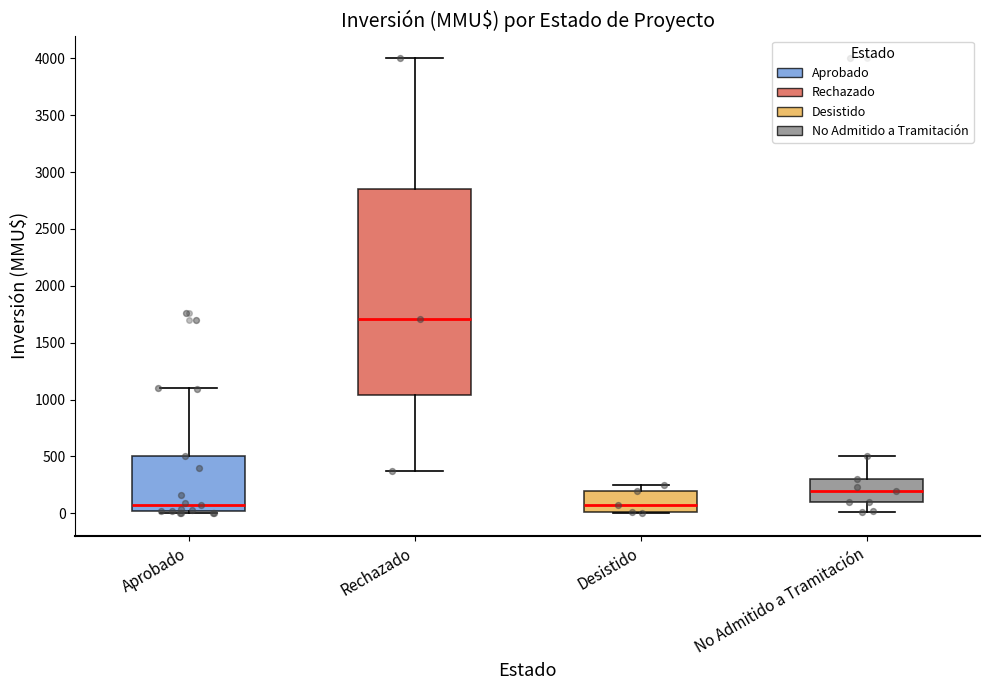

Reading left to right, transcribe this box plot: for each box, give where its median line is, the range the box spans, and where its two whiskers end, as read against the y-axis. The values are not printed on the chart, so give them approximately, as read against the axis.

Aprobado: median 50, box 0 to 500, whiskers 0 (just below the box's lower edge) to 1100
Rechazado: median 1700, box 1050 to 2850, whiskers 350 to 4000
Desistido: median 50, box 0 to 200, whiskers 0 to 250
No Admitido a Tramitación: median 200, box 100 to 300, whiskers 0 to 500